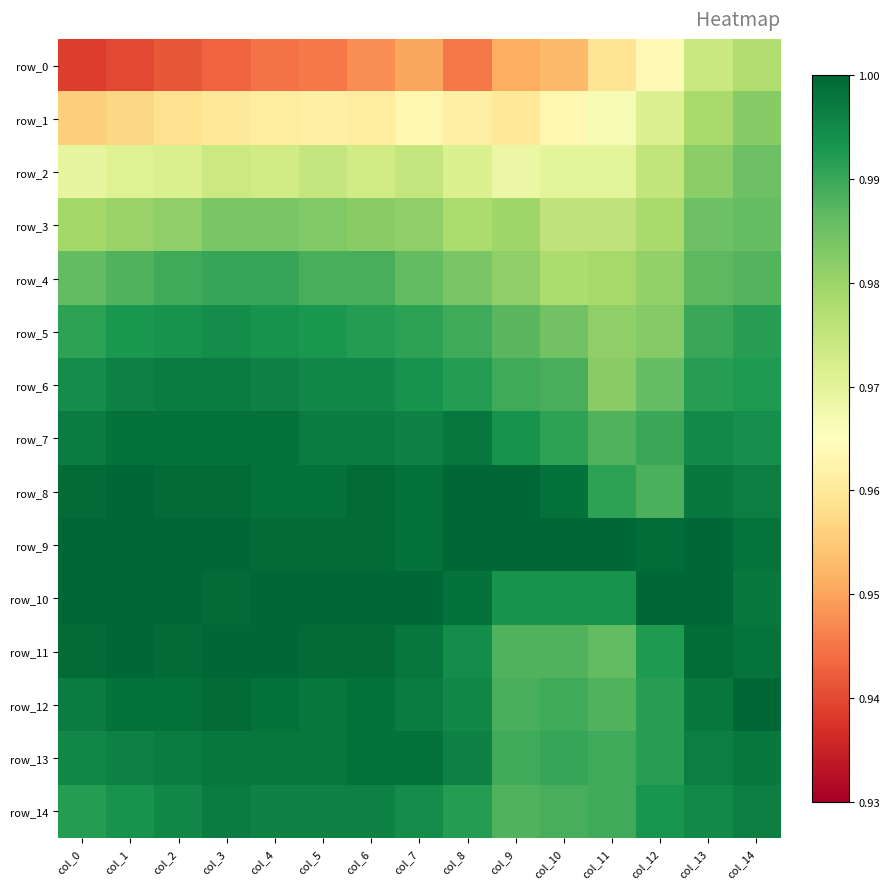

Reading left to right, list all the values displayed in this chart.

row_0: 0.9	0.9	0.9	0.9	0.9	0.9	0.9	1.0	0.9	1.0	1.0	1.0	1.0	1.0	1.0
row_1: 1.0	1.0	1.0	1.0	1.0	1.0	1.0	1.0	1.0	1.0	1.0	1.0	1.0	1.0	1.0
row_2: 1.0	1.0	1.0	1.0	1.0	1.0	1.0	1.0	1.0	1.0	1.0	1.0	1.0	1.0	1.0
row_3: 1.0	1.0	1.0	1.0	1.0	1.0	1.0	1.0	1.0	1.0	1.0	1.0	1.0	1.0	1.0
row_4: 1.0	1.0	1.0	1.0	1.0	1.0	1.0	1.0	1.0	1.0	1.0	1.0	1.0	1.0	1.0
row_5: 1.0	1.0	1.0	1.0	1.0	1.0	1.0	1.0	1.0	1.0	1.0	1.0	1.0	1.0	1.0
row_6: 1.0	1.0	1.0	1.0	1.0	1.0	1.0	1.0	1.0	1.0	1.0	1.0	1.0	1.0	1.0
row_7: 1.0	1.0	1.0	1.0	1.0	1.0	1.0	1.0	1.0	1.0	1.0	1.0	1.0	1.0	1.0
row_8: 1.0	1.0	1.0	1.0	1.0	1.0	1.0	1.0	1.0	1.0	1.0	1.0	1.0	1.0	1.0
row_9: 1.0	1.0	1.0	1.0	1.0	1.0	1.0	1.0	1.0	1.0	1.0	1.0	1.0	1.0	1.0
row_10: 1.0	1.0	1.0	1.0	1.0	1.0	1.0	1.0	1.0	1.0	1.0	1.0	1.0	1.0	1.0
row_11: 1.0	1.0	1.0	1.0	1.0	1.0	1.0	1.0	1.0	1.0	1.0	1.0	1.0	1.0	1.0
row_12: 1.0	1.0	1.0	1.0	1.0	1.0	1.0	1.0	1.0	1.0	1.0	1.0	1.0	1.0	1.0
row_13: 1.0	1.0	1.0	1.0	1.0	1.0	1.0	1.0	1.0	1.0	1.0	1.0	1.0	1.0	1.0
row_14: 1.0	1.0	1.0	1.0	1.0	1.0	1.0	1.0	1.0	1.0	1.0	1.0	1.0	1.0	1.0